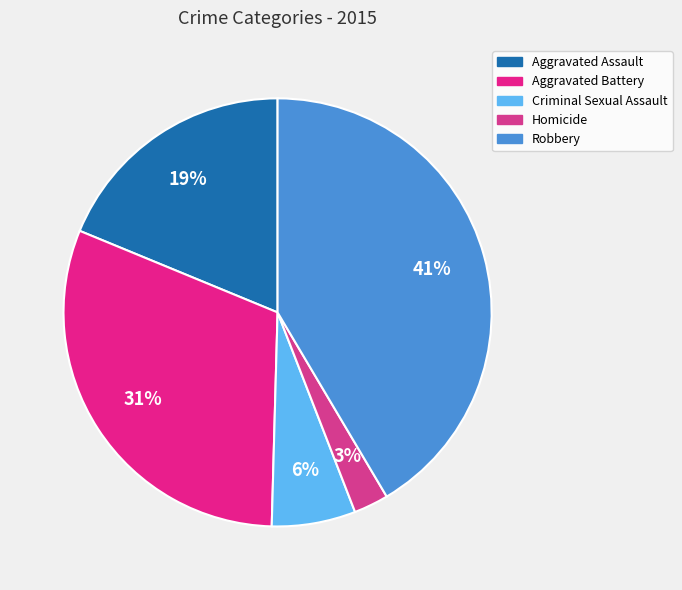

Which category has the smallest portion of the pie?

Homicide